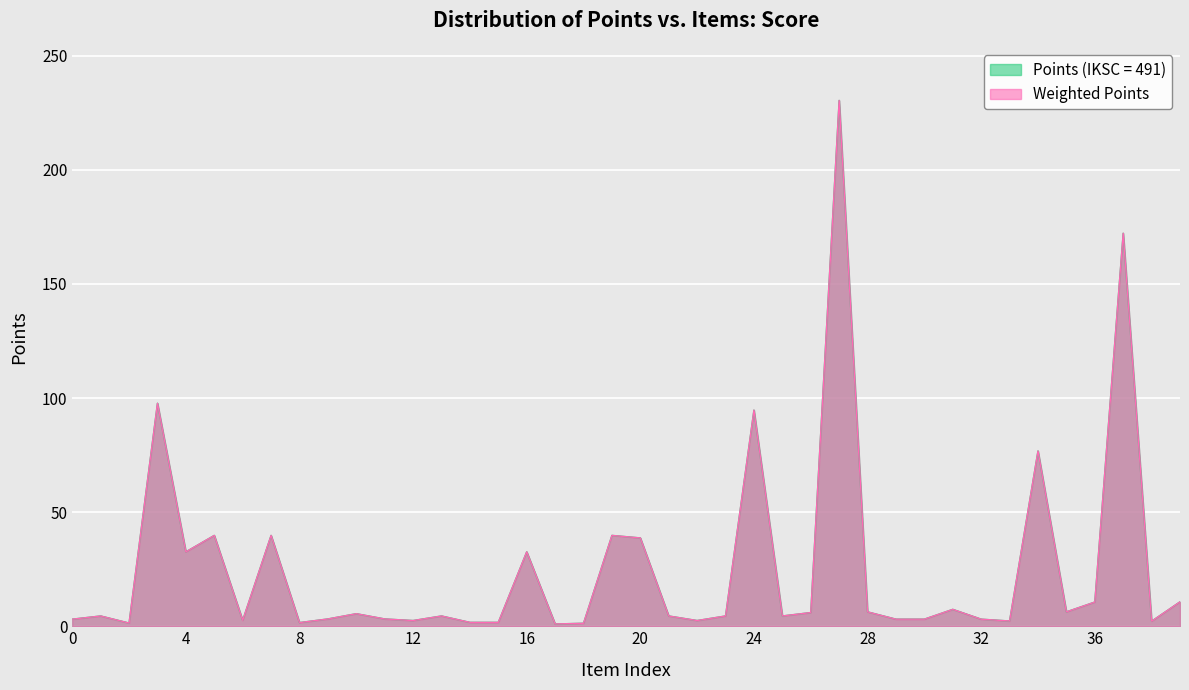

List the series in order of their peak value, lowest first.

Points (IKSC = 491), Weighted Points